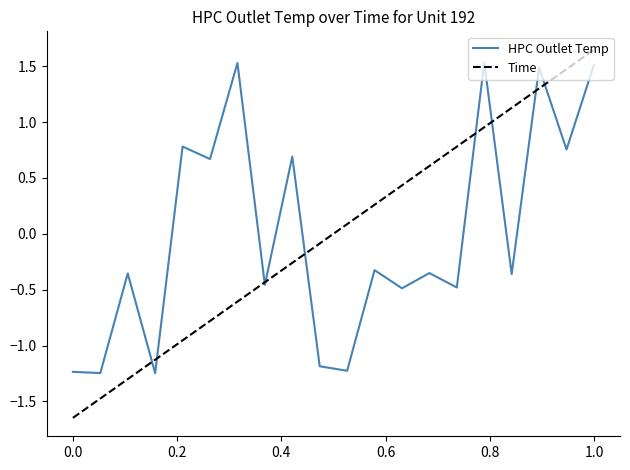

Which series has the widest spread of values?

Time